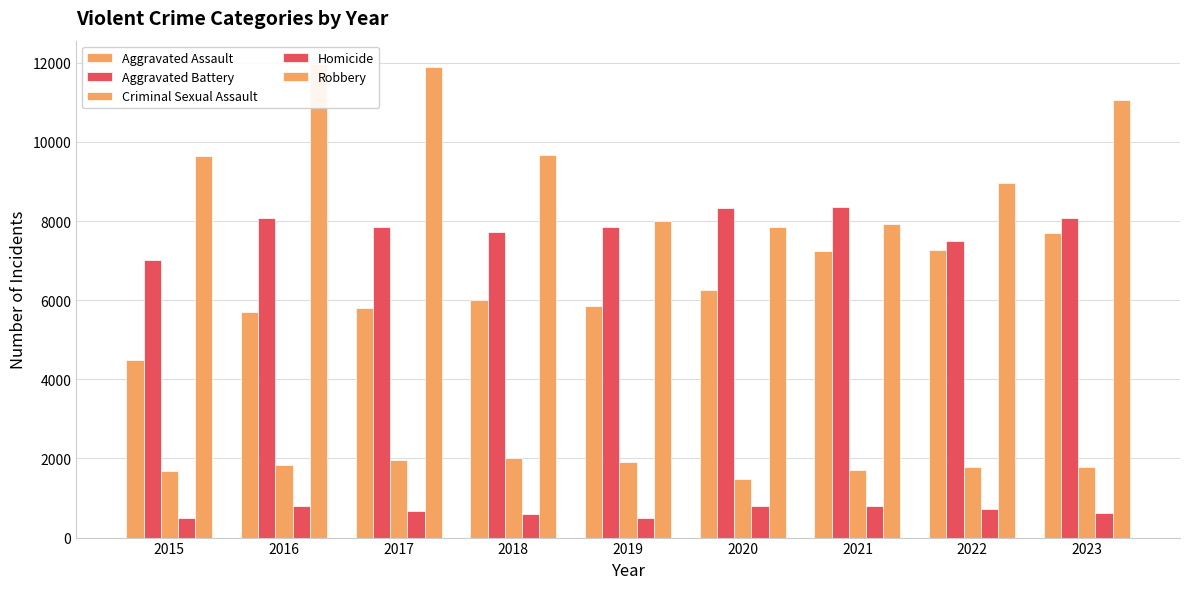

What are all the series names shown in the legend?

Aggravated Assault, Aggravated Battery, Criminal Sexual Assault, Homicide, Robbery